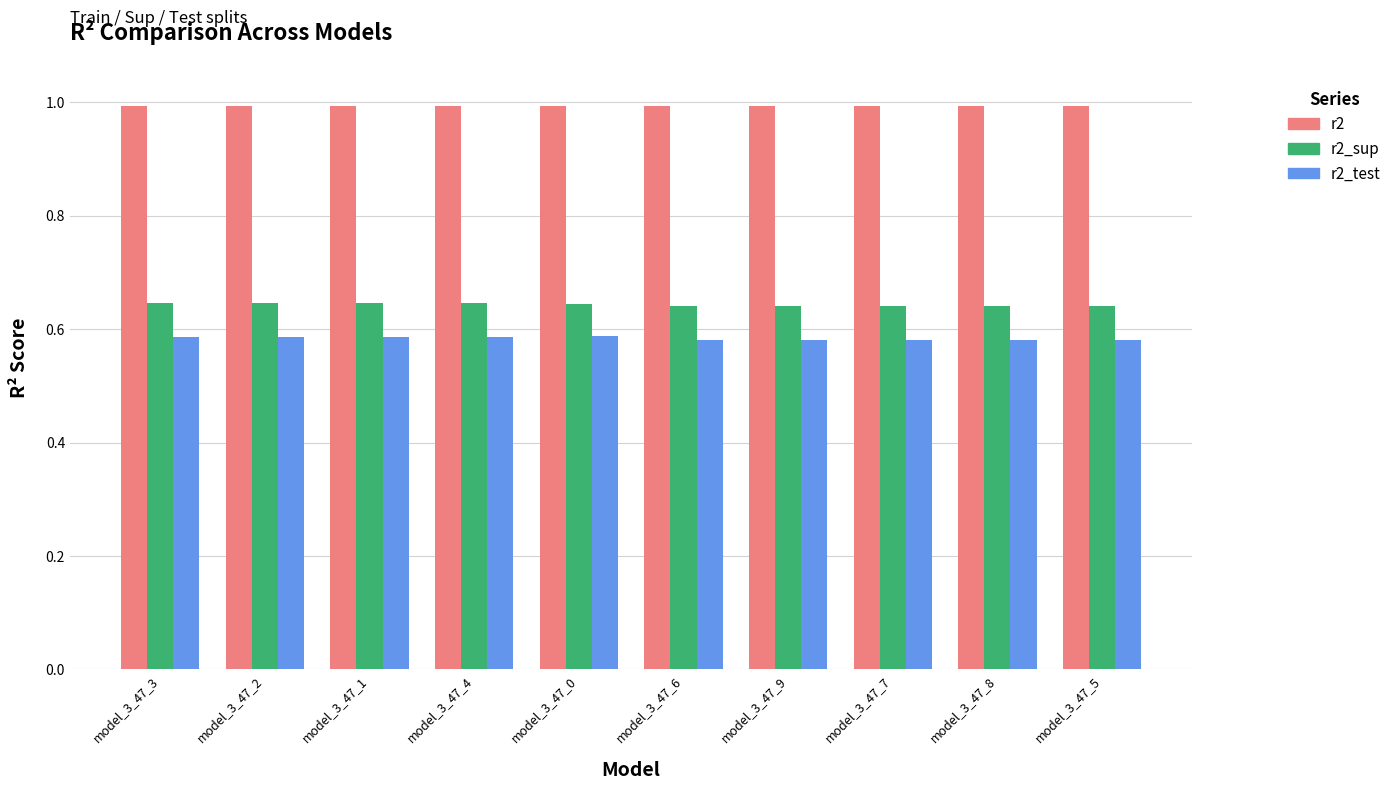

Rank the series at model_3_47_4 from highest to lowest value.

r2, r2_sup, r2_test